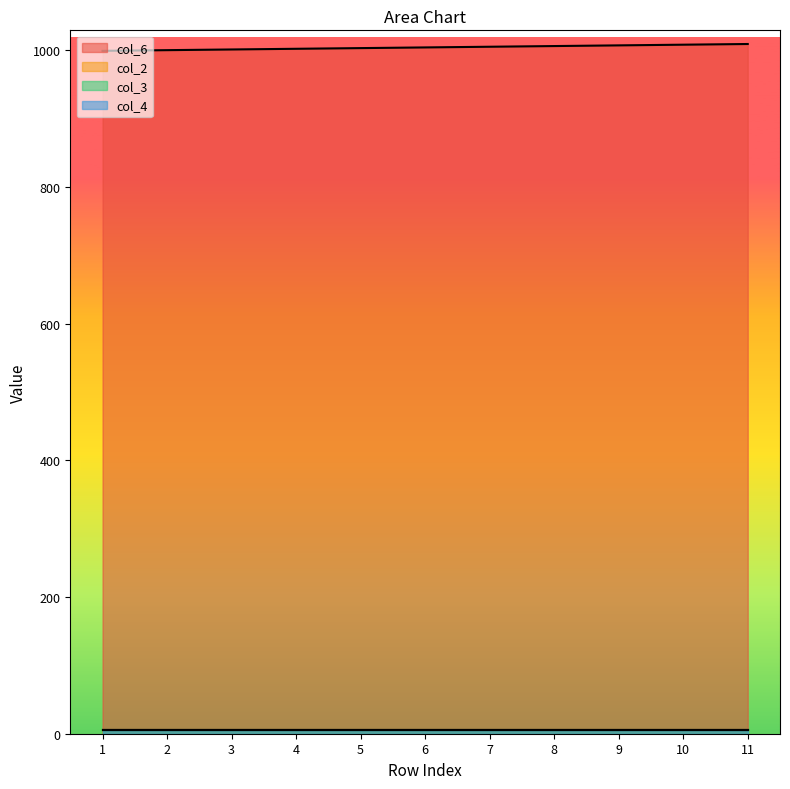

Reading left to right, what are all the values shown in this chart?

col_6: 999	1000	1001	1002	1003	1004	1005	1006	1007	1008	1009
col_2: 5	5	5	5	5	5	5	5	5	5	5
col_3: 5	5	5	5	5	5	5	5	5	5	5
col_4: 5	5	5	5	5	5	5	5	5	5	5